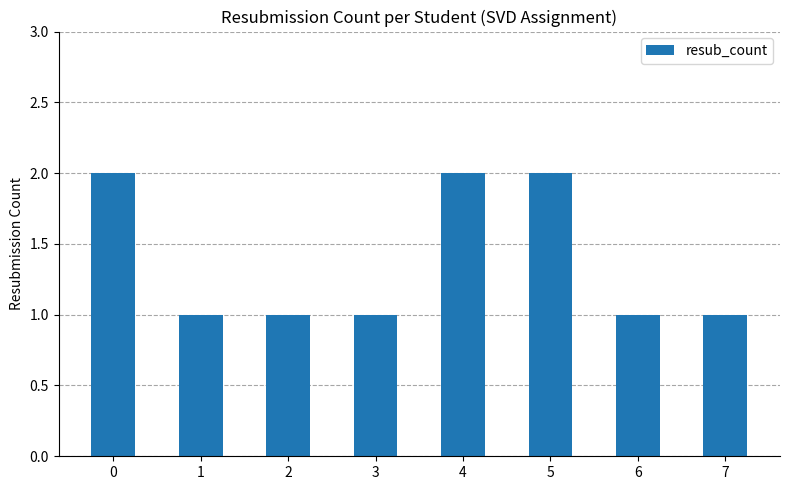

What is the sum of all values?

11